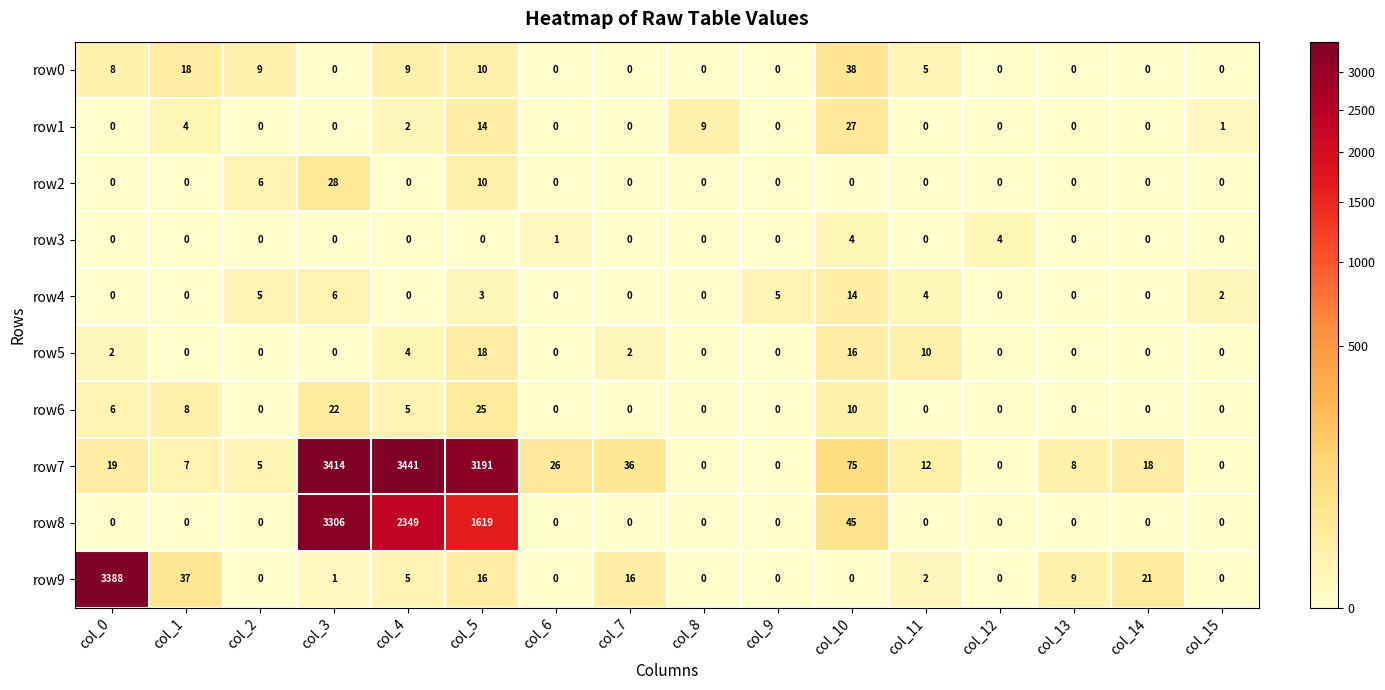

Rank the series by their maximum value, from lowest to highest.

row3, row4, row5, row6, row1, row2, row0, row8, row9, row7